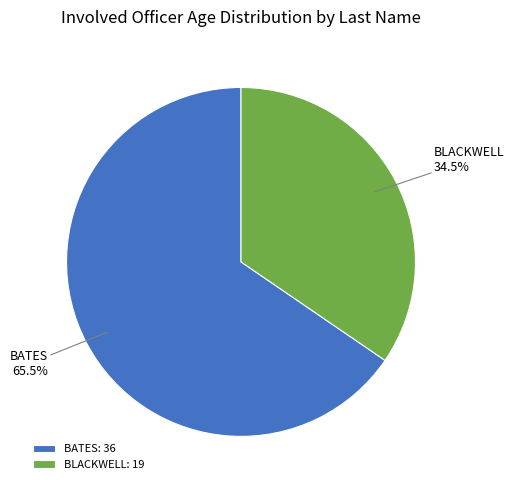

Is the sum of BLACKWELL and BATES greater than half?

Yes